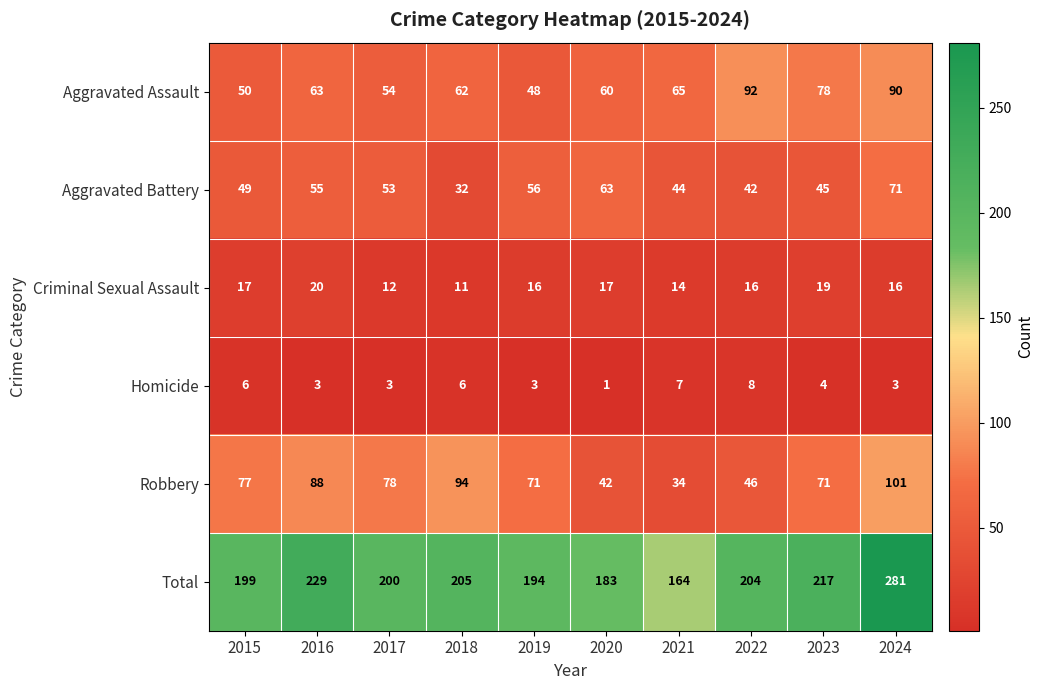

Which series has the largest range (max minus min)?

Total